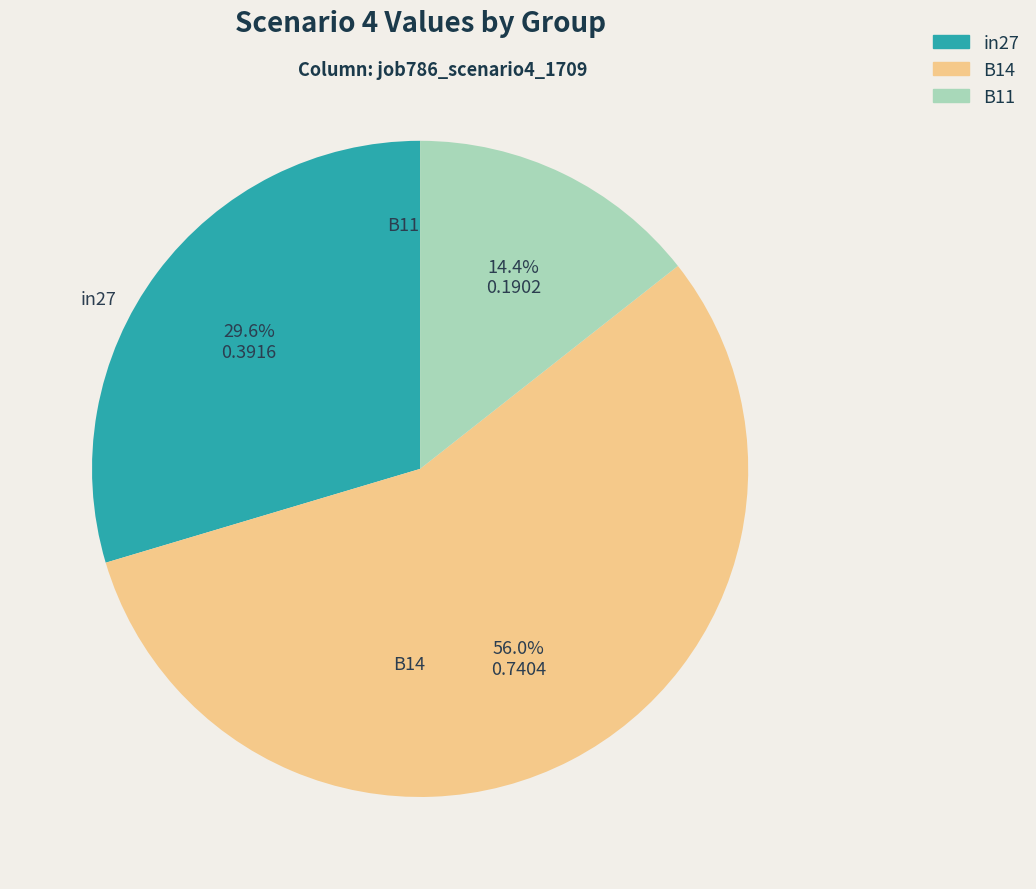

Combined, what portion of the pie is B14 and in27?

85.6%